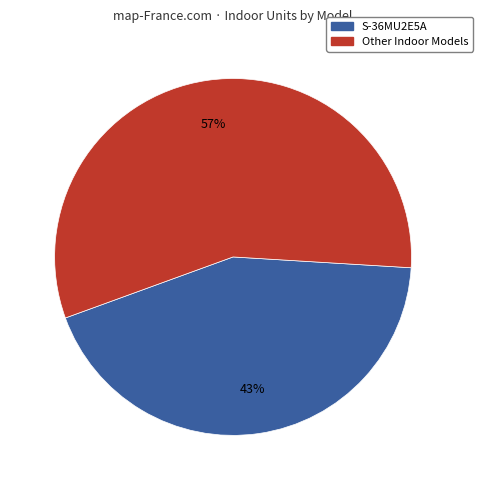

To the nearest percent, what is the average slice percentage?

50%